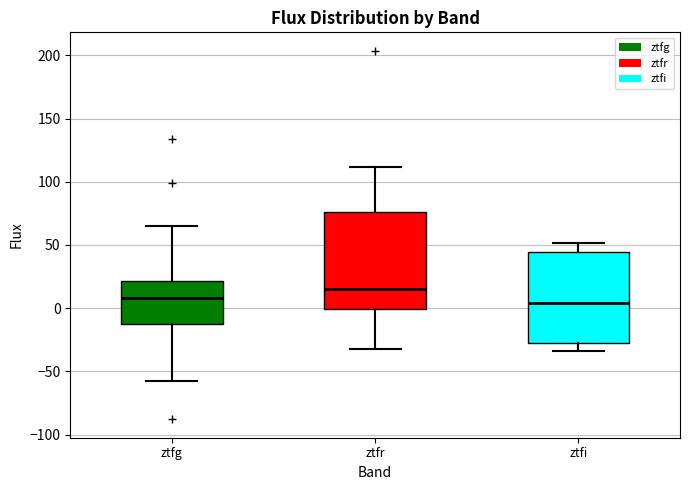

Which box's median line is the highest?

ztfr